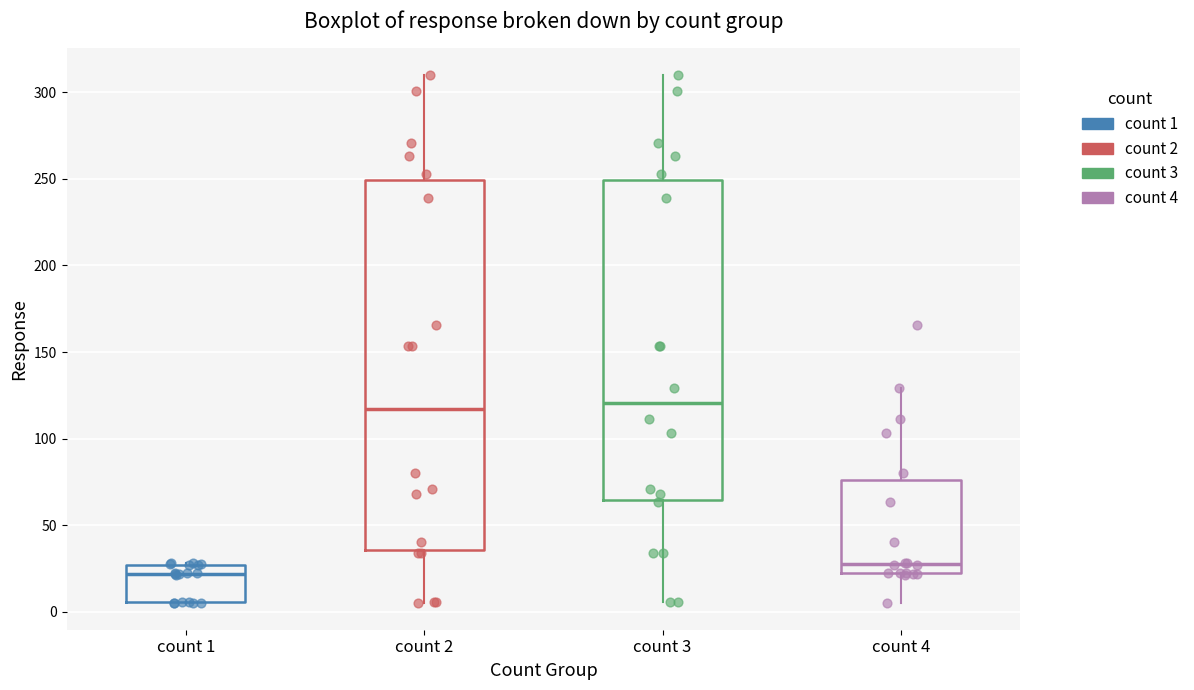

Which box is the tallest, from its lower edge to its upper edge?

count 2